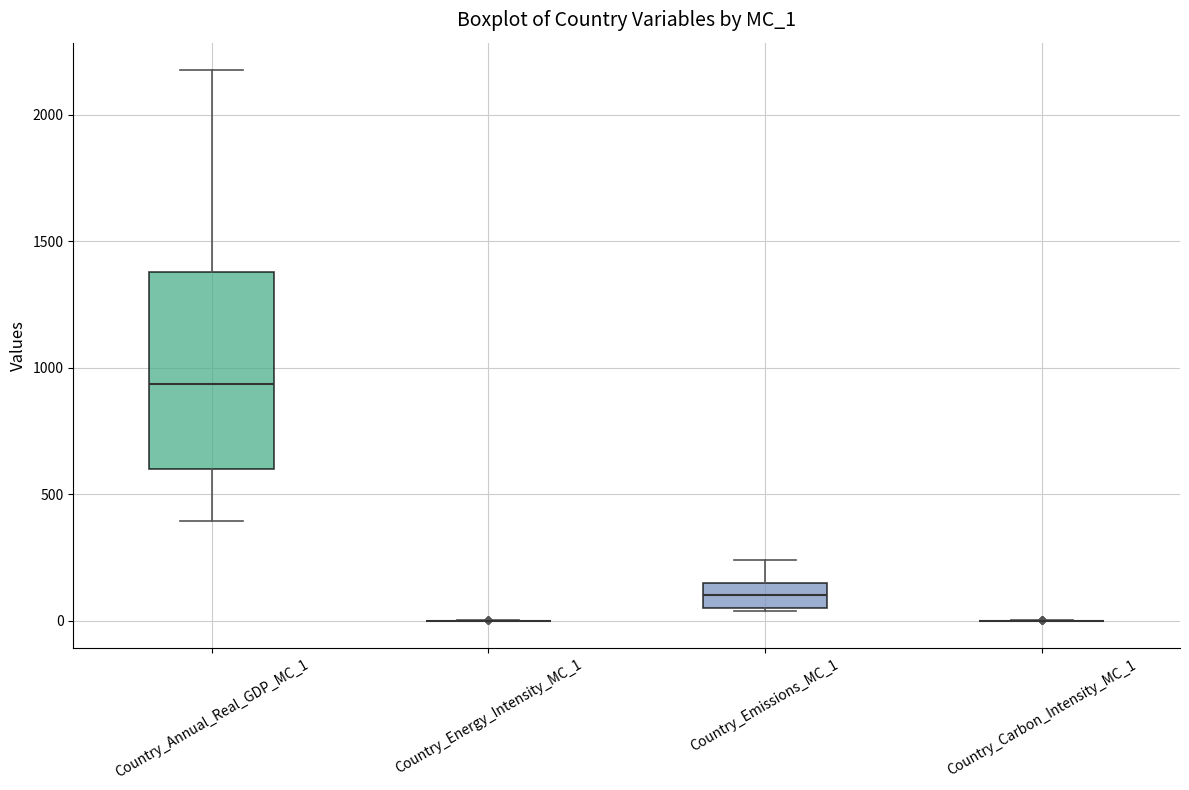

Reading left to right, read every box against the y-axis: the position of its median line, the range the box covers, and the ends of its whiskers. The values are not printed on the chart, so give them approximately, as read against the axis.

Country_Annual_Real_GDP_MC_1: median 950, box 600 to 1400, whiskers 400 to 2200
Country_Energy_Intensity_MC_1: box collapsed to a line at 0, whiskers 0 to 0
Country_Emissions_MC_1: median 100, box 50 to 150, whiskers 50 (just below the box's lower edge) to 250
Country_Carbon_Intensity_MC_1: box collapsed to a line at 0, whiskers 0 to 0